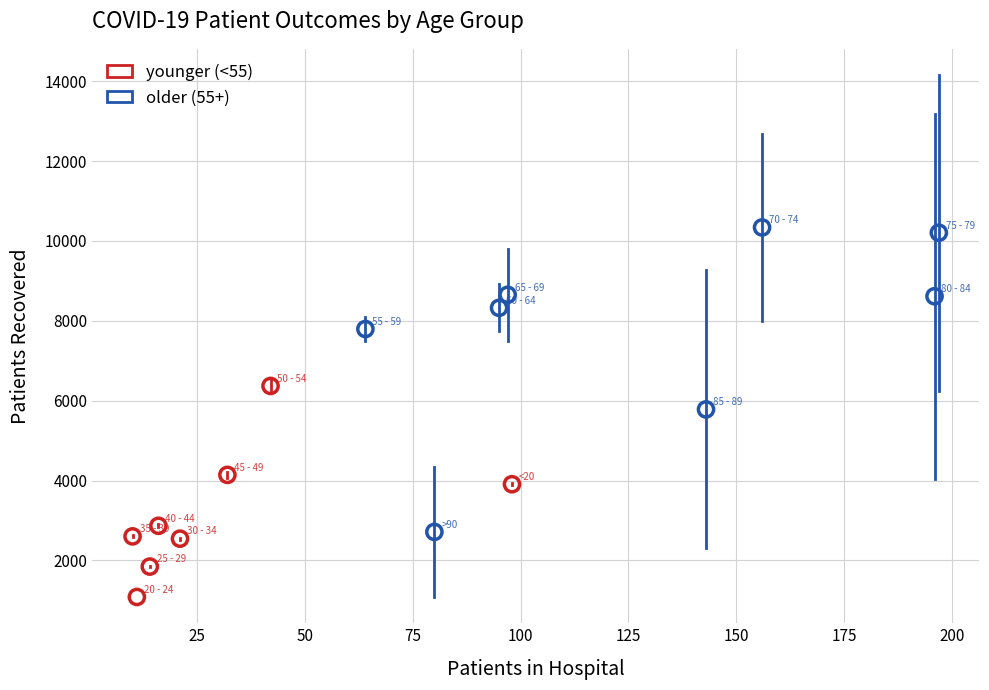

What are all the series names shown in the legend?

younger (<55), older (55+)